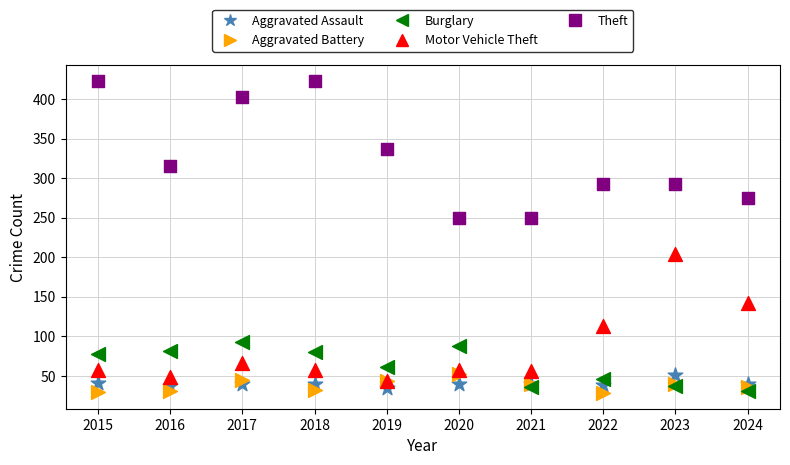

Which series has the largest Y range (max minus min)?

Theft